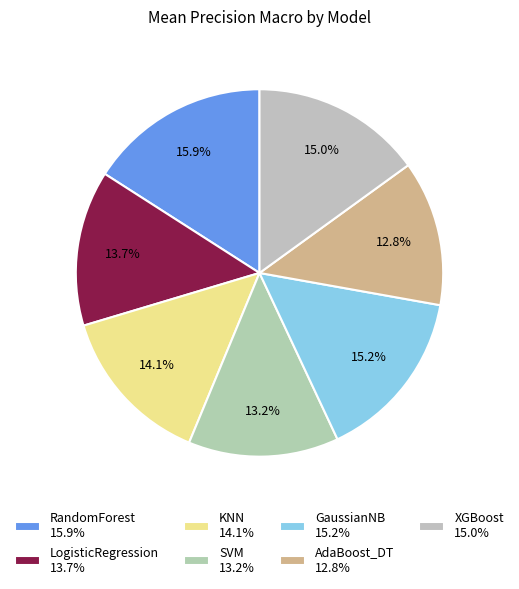

What percentage is NOT represented by AdaBoost_DT?

87.2%